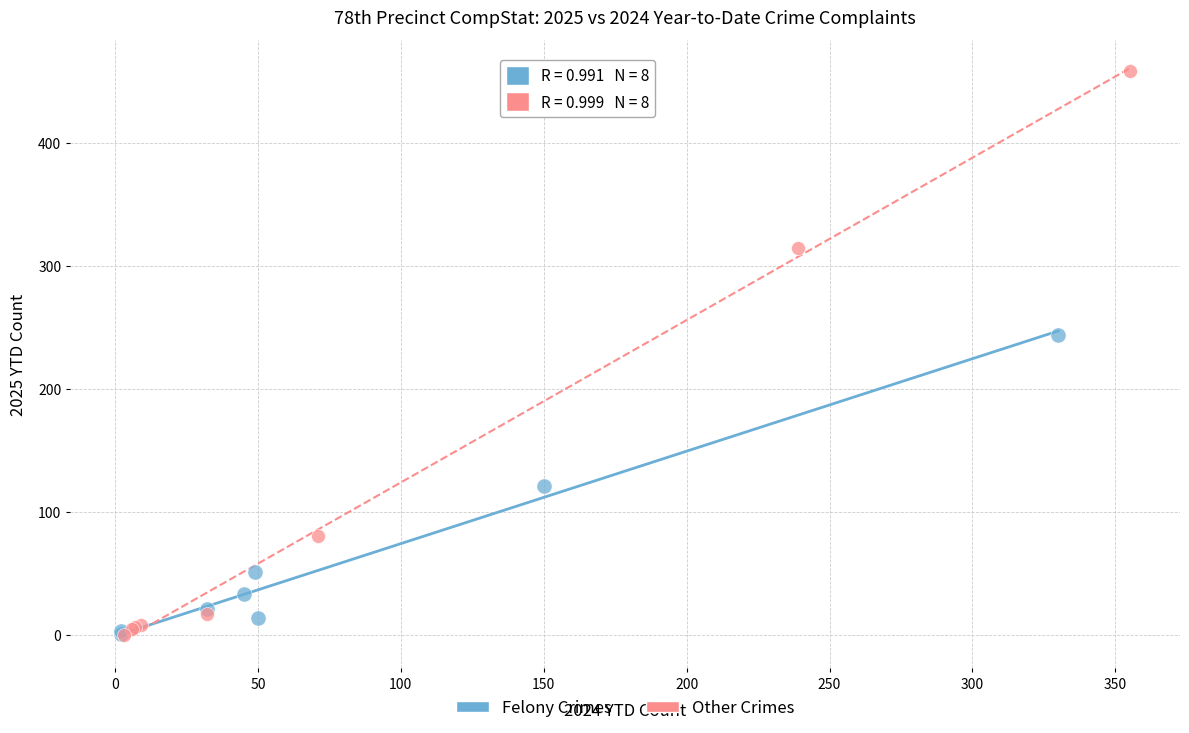

Which series has the largest Y range (max minus min)?

Other Crimes